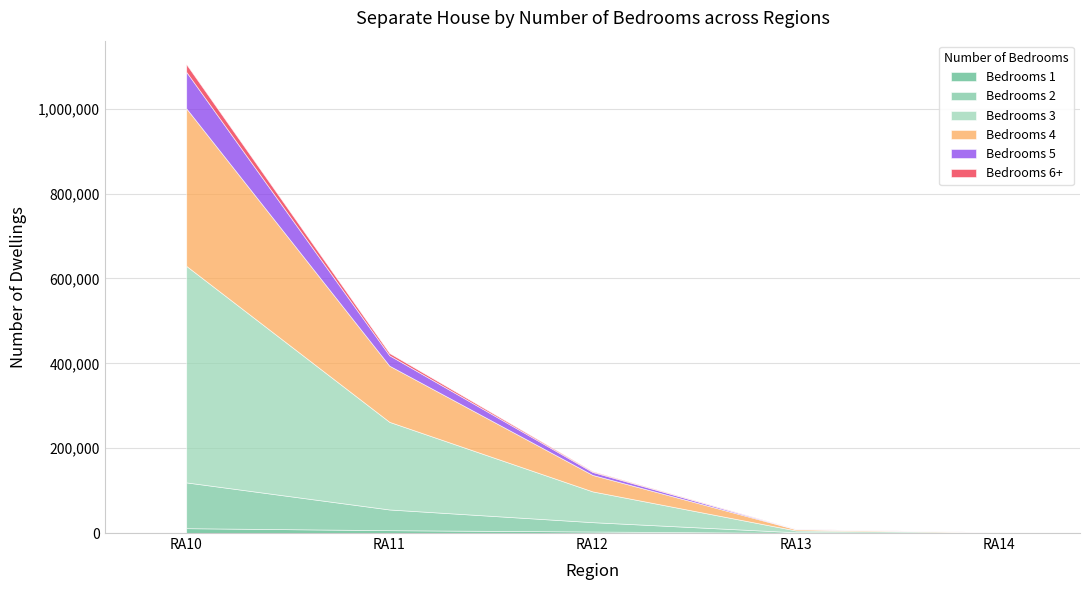

True or false: NofB_5 has a value of 3409 at RA12.

False